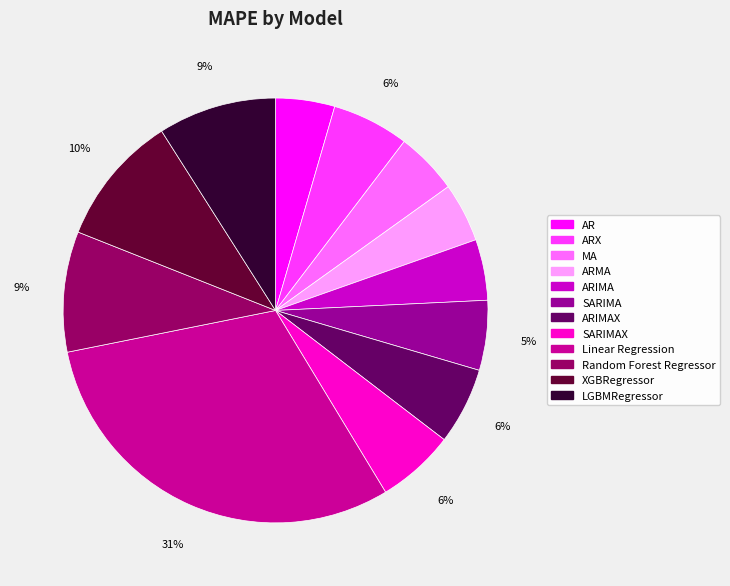

Count the number of slices in the pie.

12